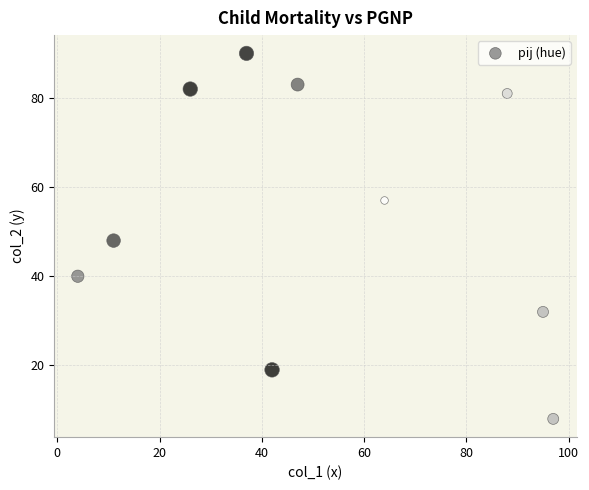

What Y value in the scatter plot is closest to 49?

48